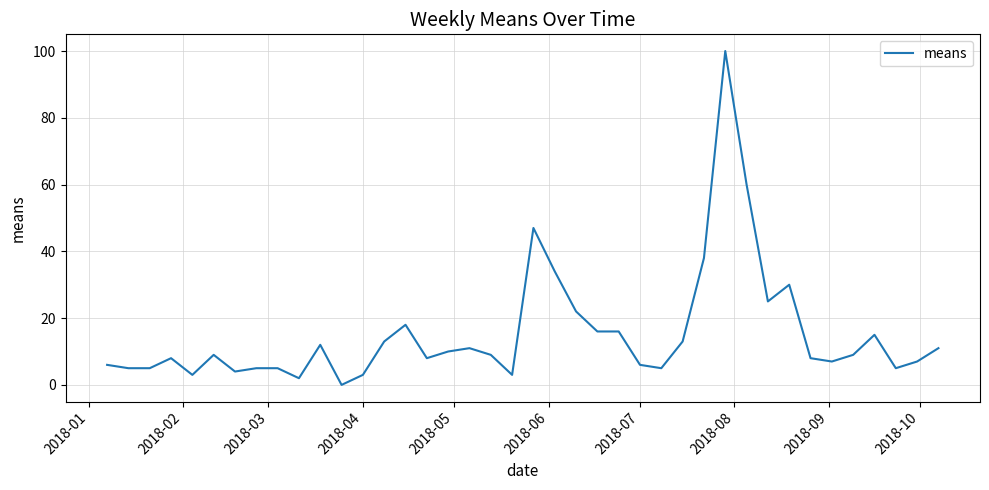

Does the chart display data point markers on the line(s)?

No